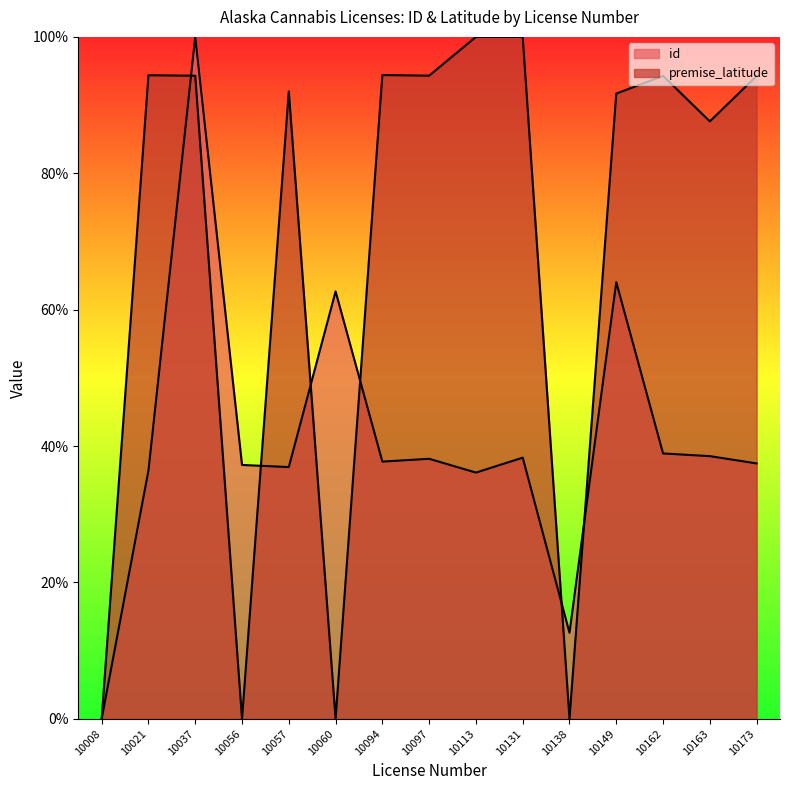

Which label corresponds to the smallest value in the chart?

10008